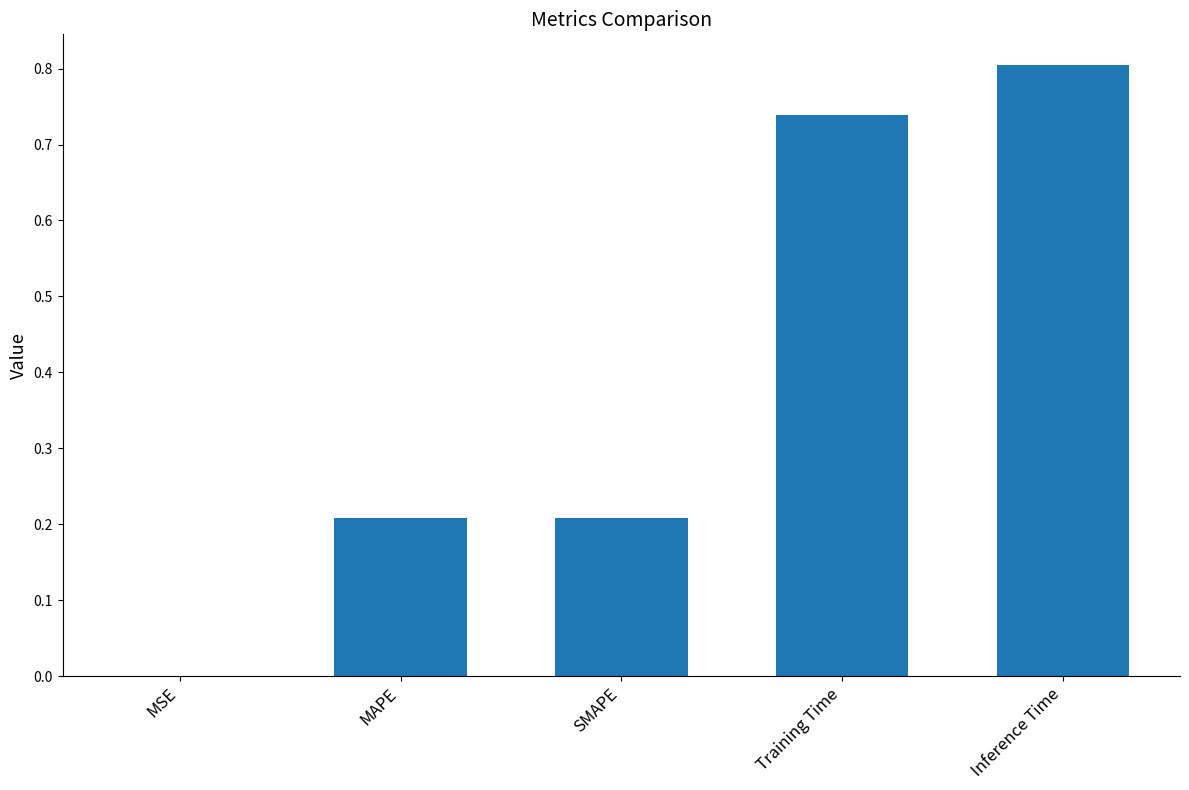

Which label corresponds to the largest value in the chart?

Inference Time